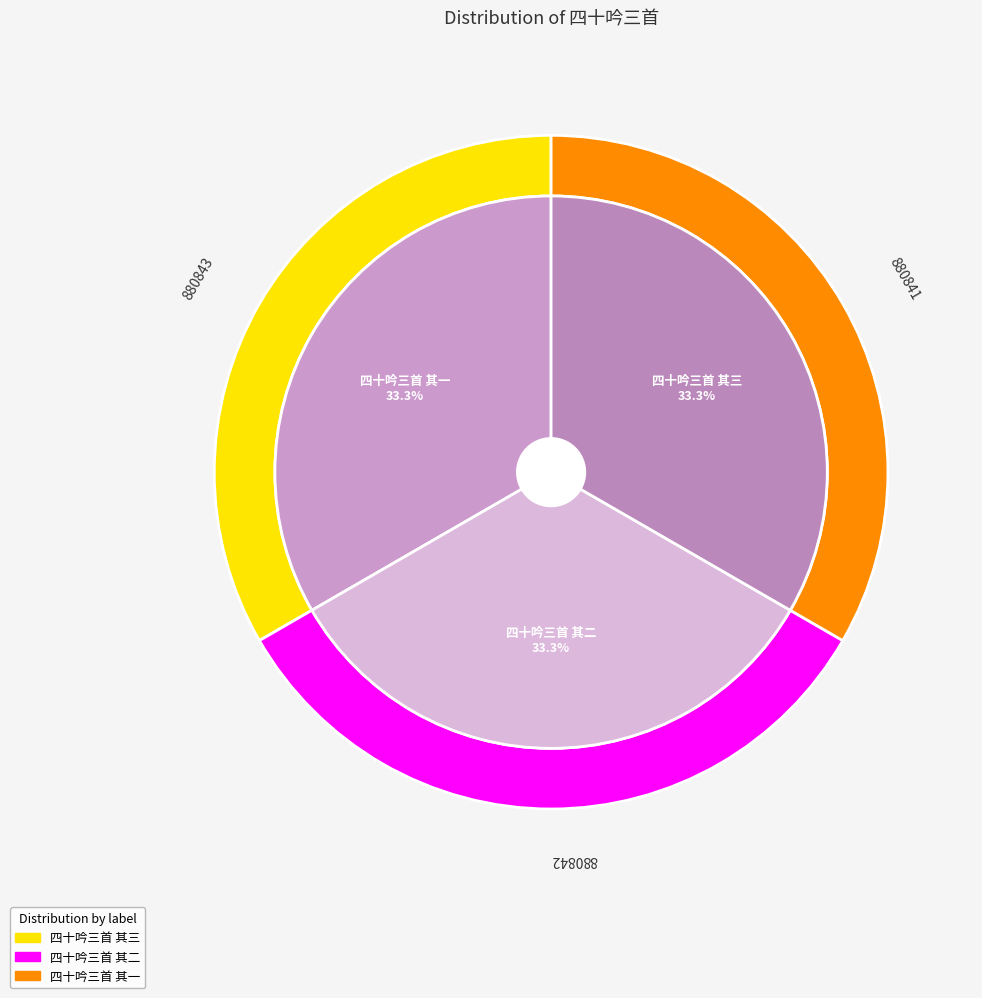

Rank the categories by value from lowest to highest.

四十吟三首 其三, 四十吟三首 其二, 四十吟三首 其一